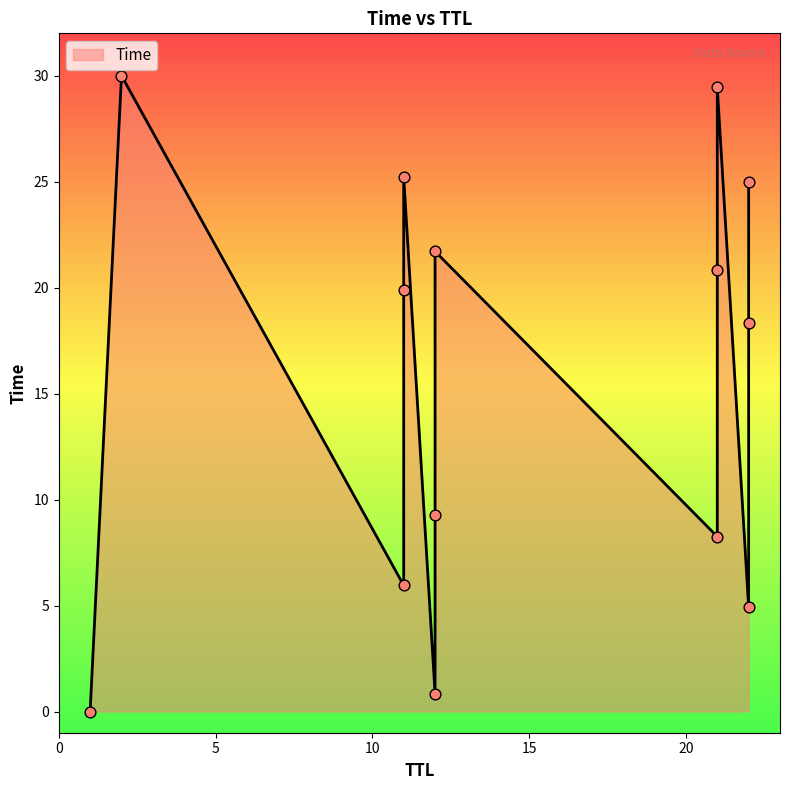

What is the ratio of the value at 21 to the value at 11?

3.5